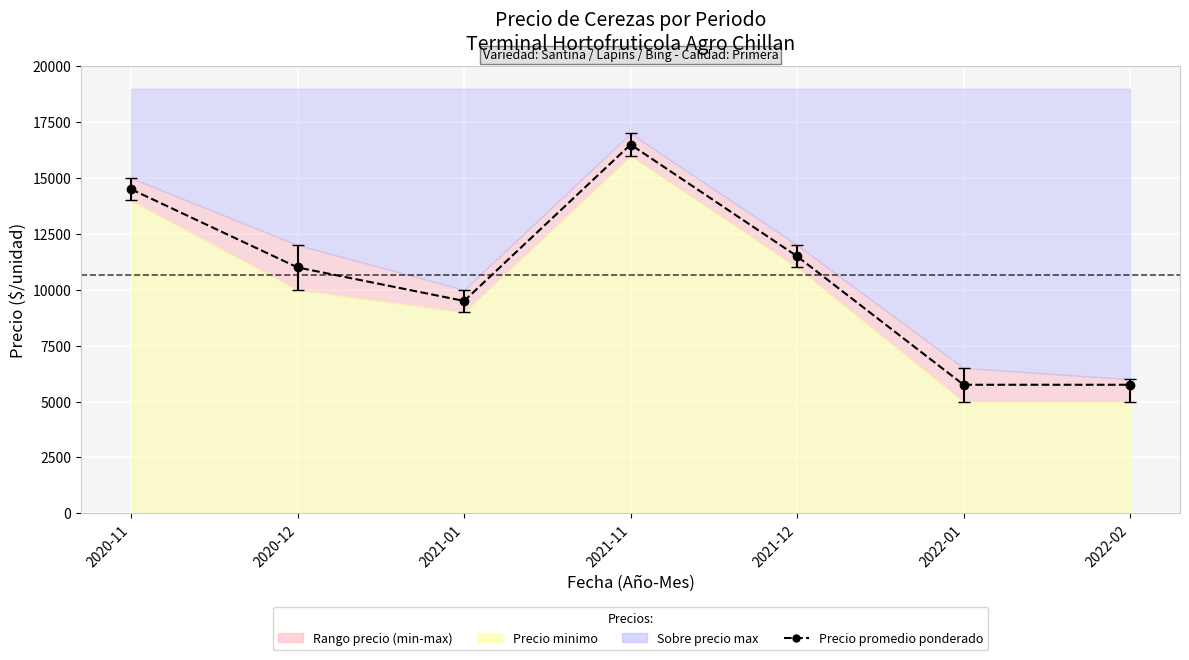

At which category does the chart reach its peak across all series?

2021-11